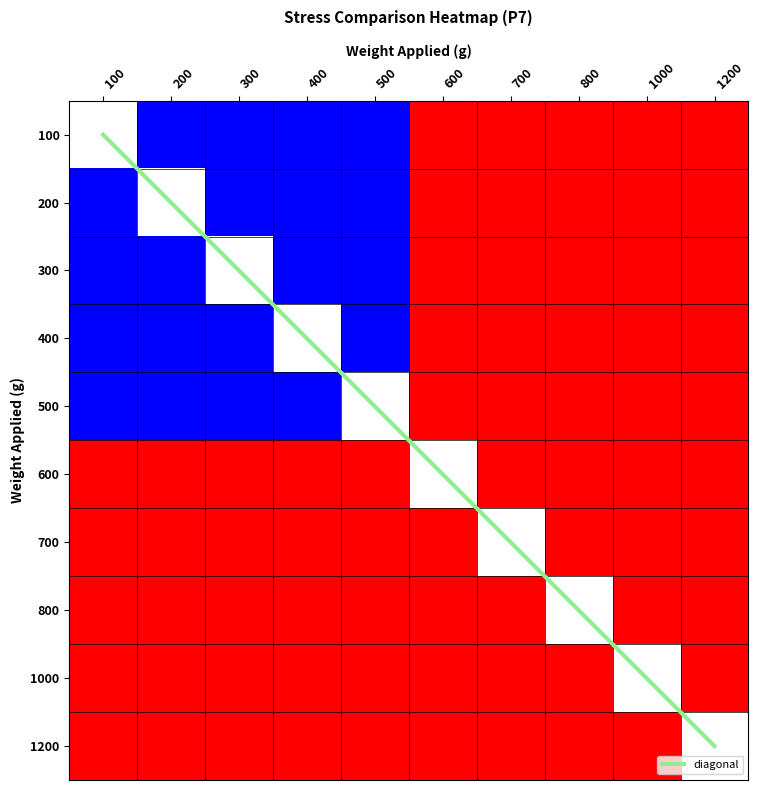

At how many categories does at least one series exceed 7?

2